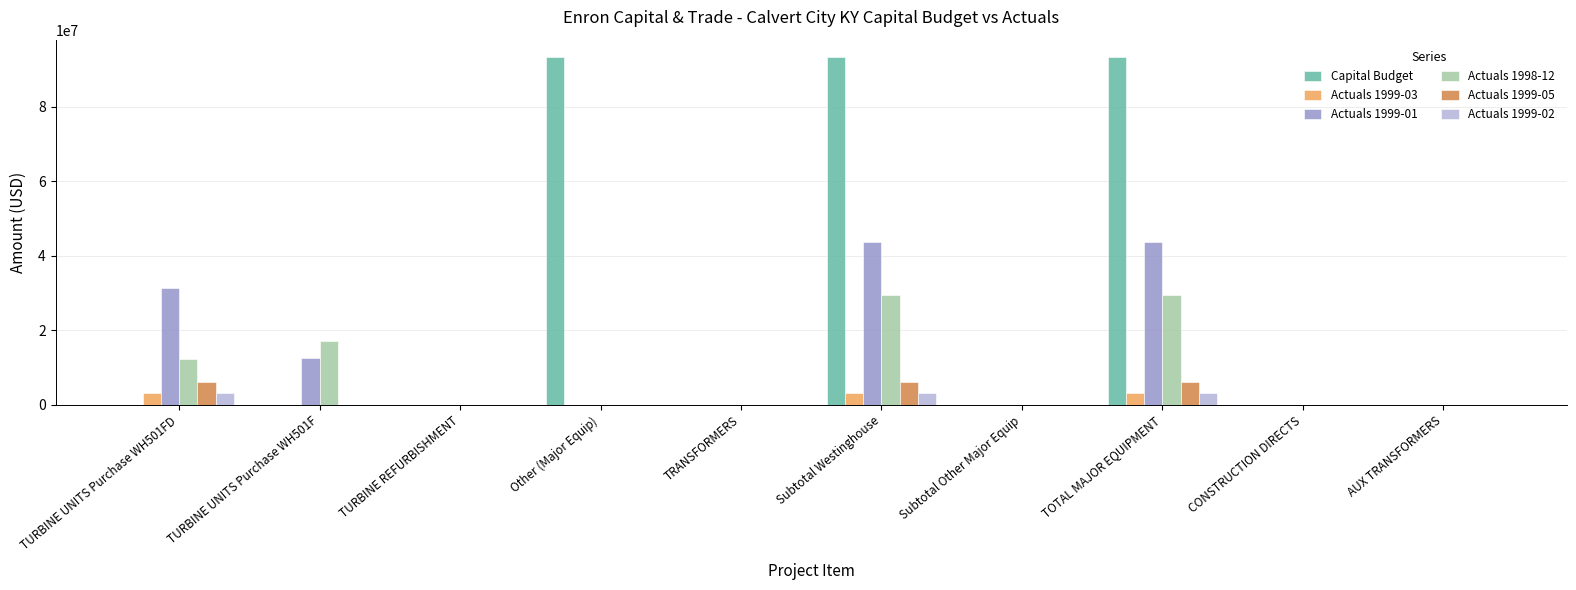

The Actuals 1998-12 series shows 42377175.5 at TOTAL MAJOR EQUIPMENT. True or false?

False